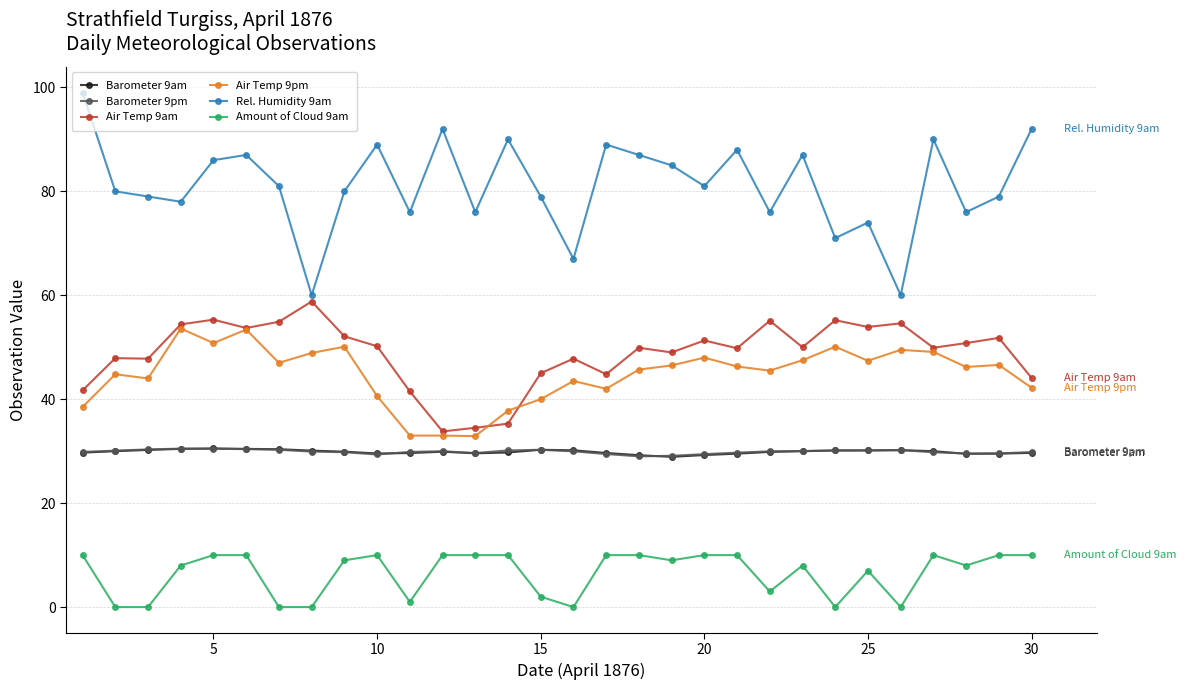

Which series has the largest total across all categories?

Rel. Humidity 9am